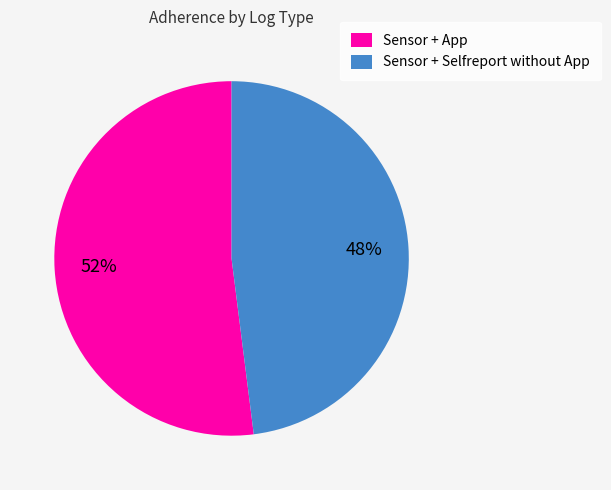

To the nearest percent, what is the difference between the Sensor + App and Sensor + Selfreport without App slice percentages?

4%